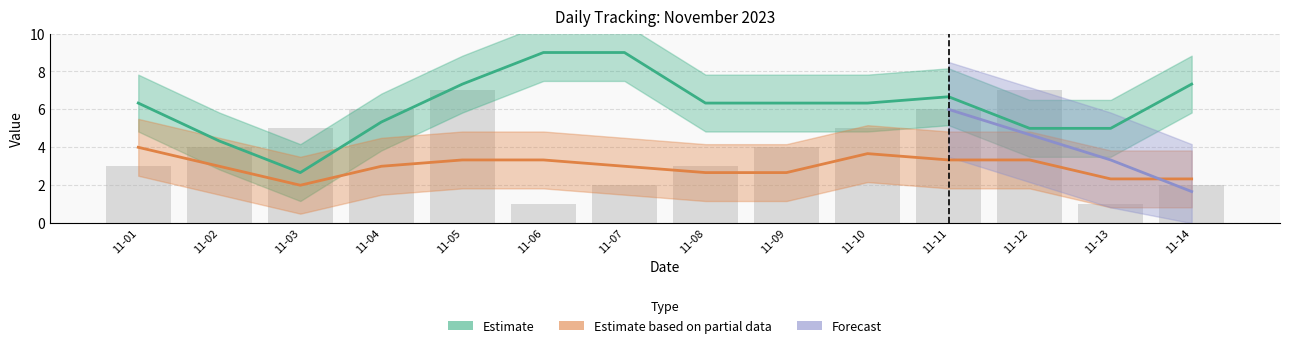

How many series are shown in this chart?

3